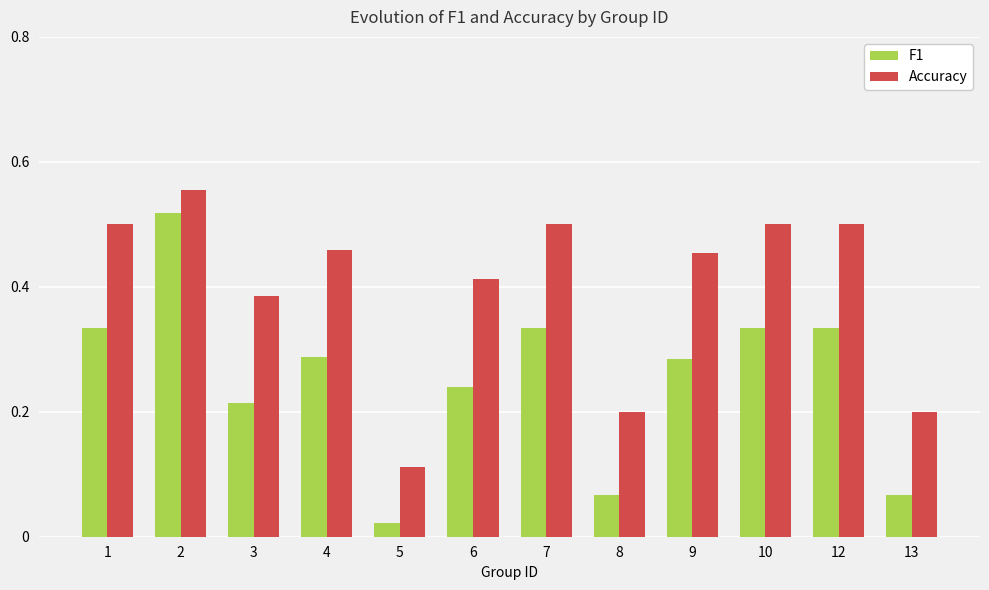

How many groups of bars are there?

12